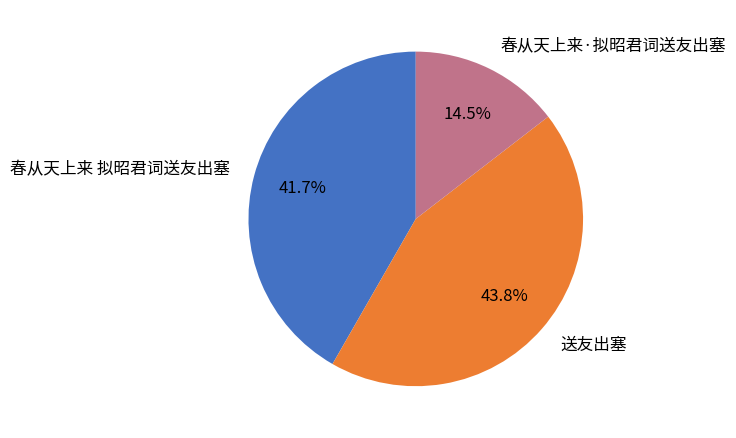

Rank the categories by value from highest to lowest.

送友出塞, 春从天上来 拟昭君词送友出塞, 春从天上来·拟昭君词送友出塞